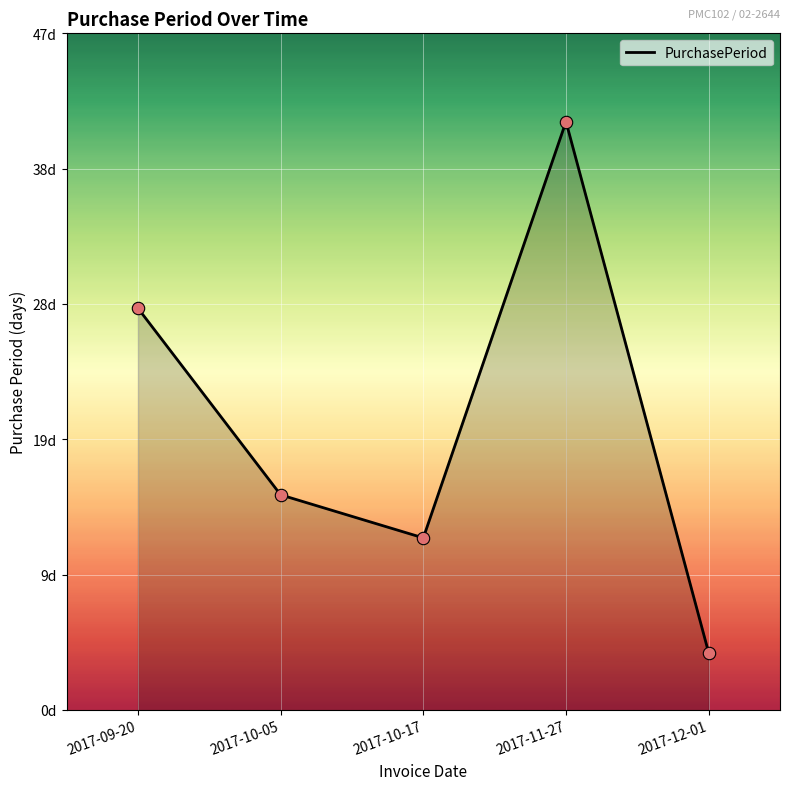

Does the chart have visible grid lines?

Yes